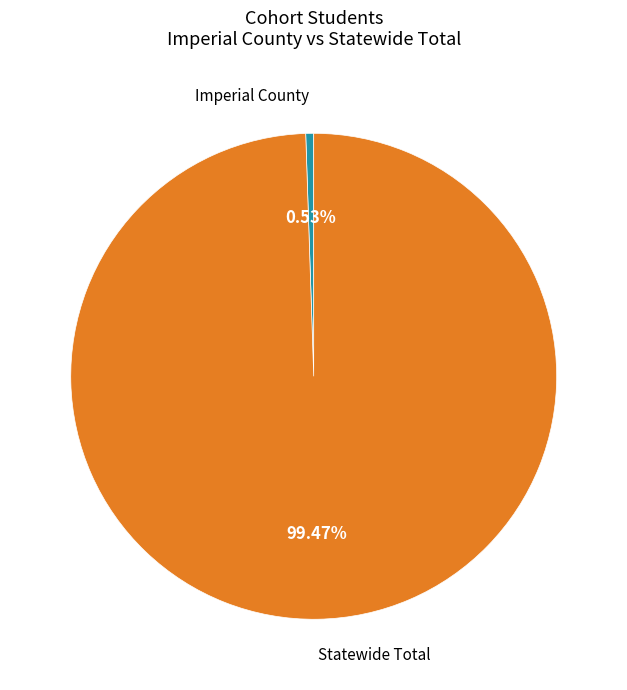

Does any single category account for the majority?

Yes